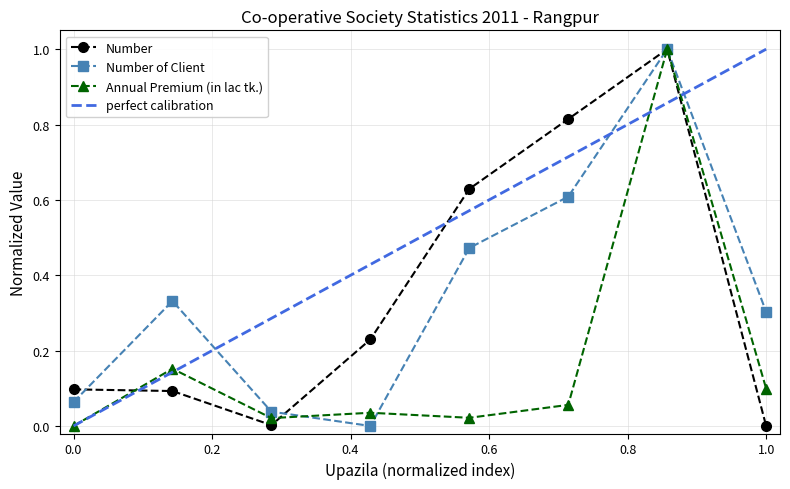

In Number of Client, how many points are higher than both neighbors (excluding endpoints)?

2